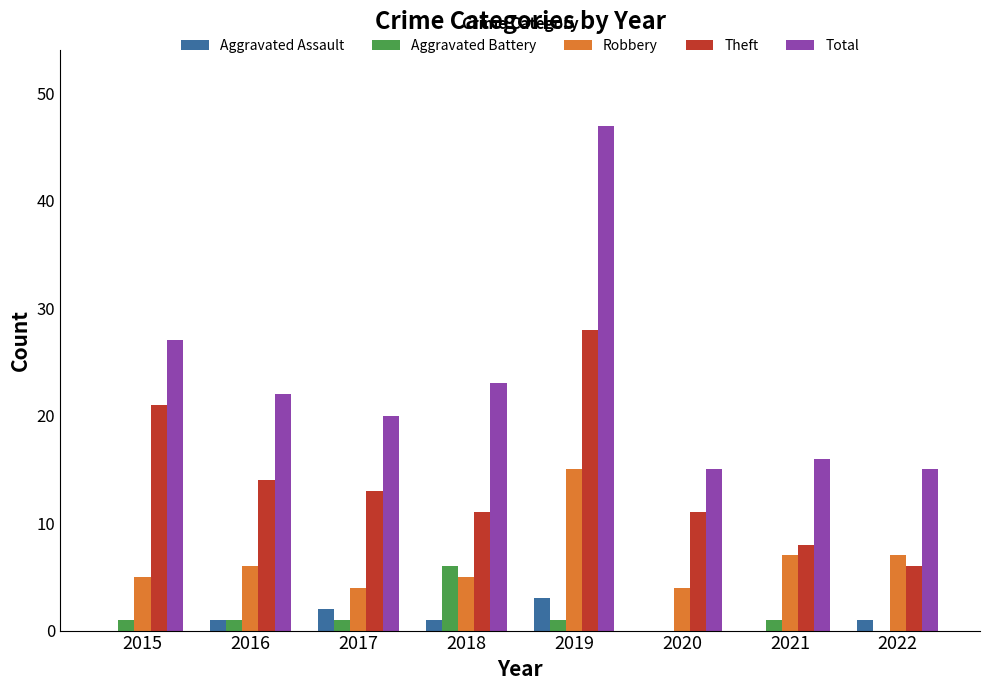

Are the bars horizontal?

No